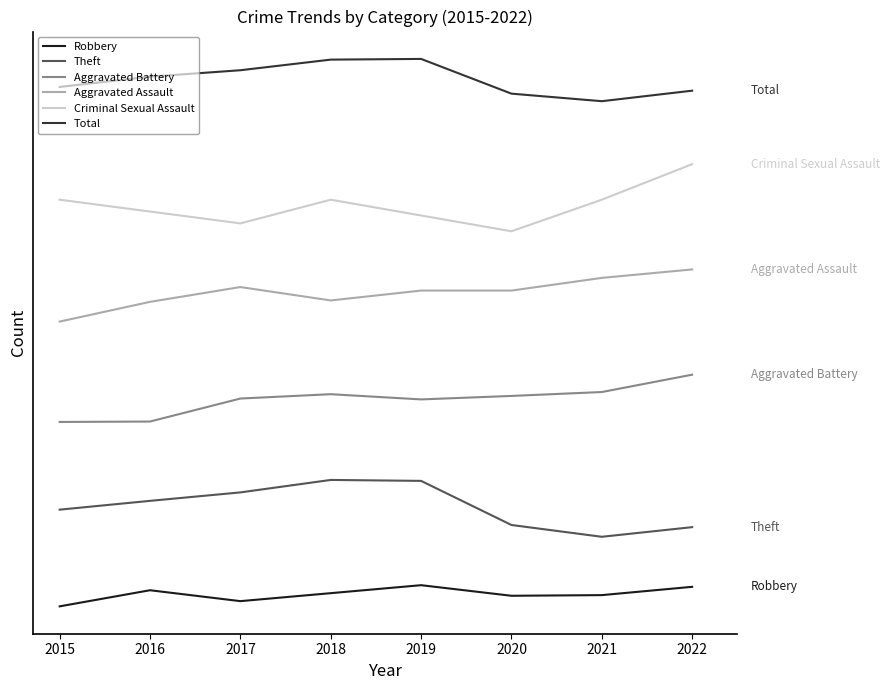

Which series has the largest total across all categories?

Total